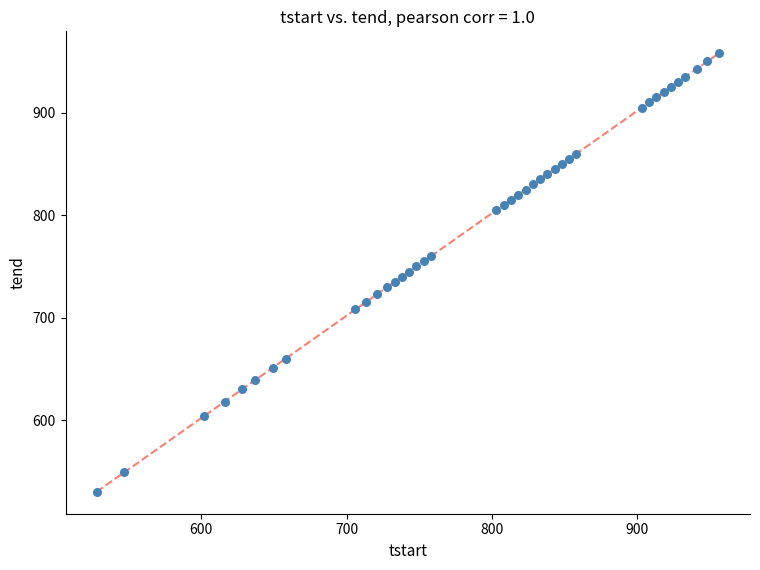

What is the range of X values (max minus min)?

428